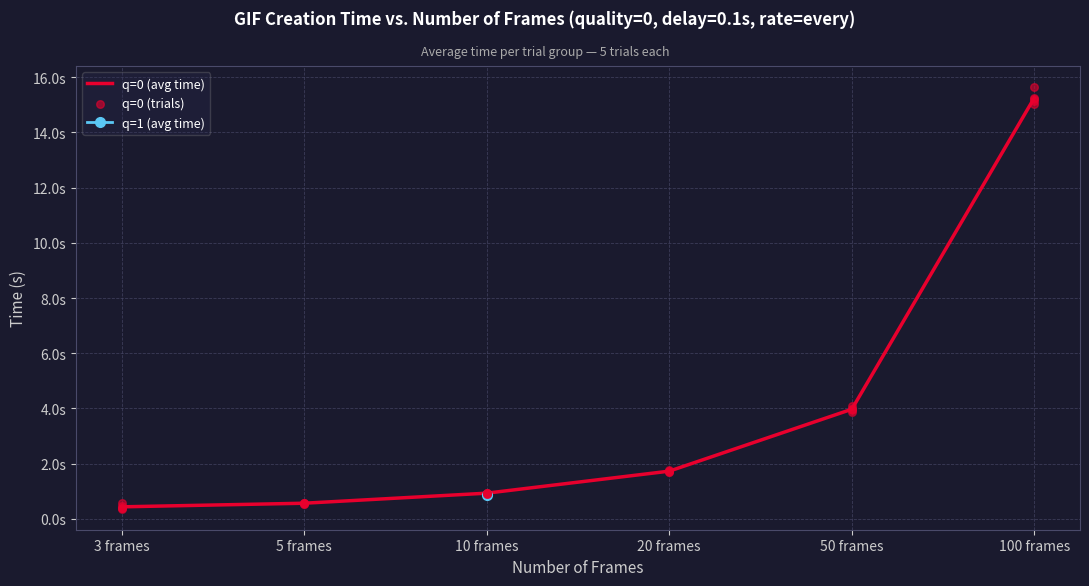

What is the ratio of the value at 100 frames to the value at 20 frames?

8.8